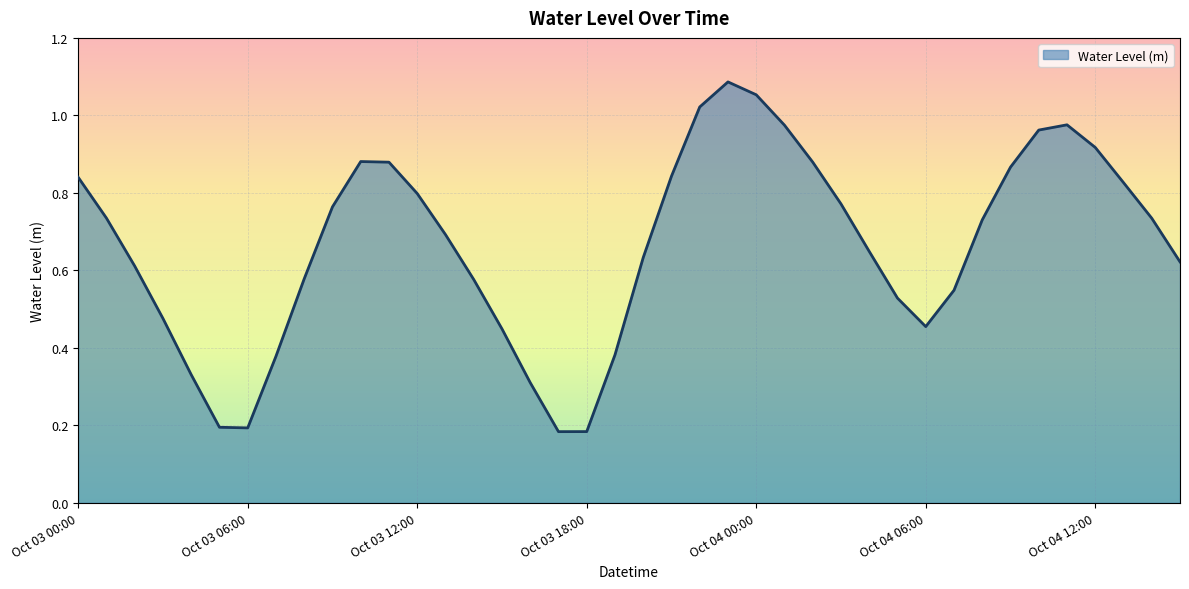

Is this an area chart (filled region under the line)?

Yes